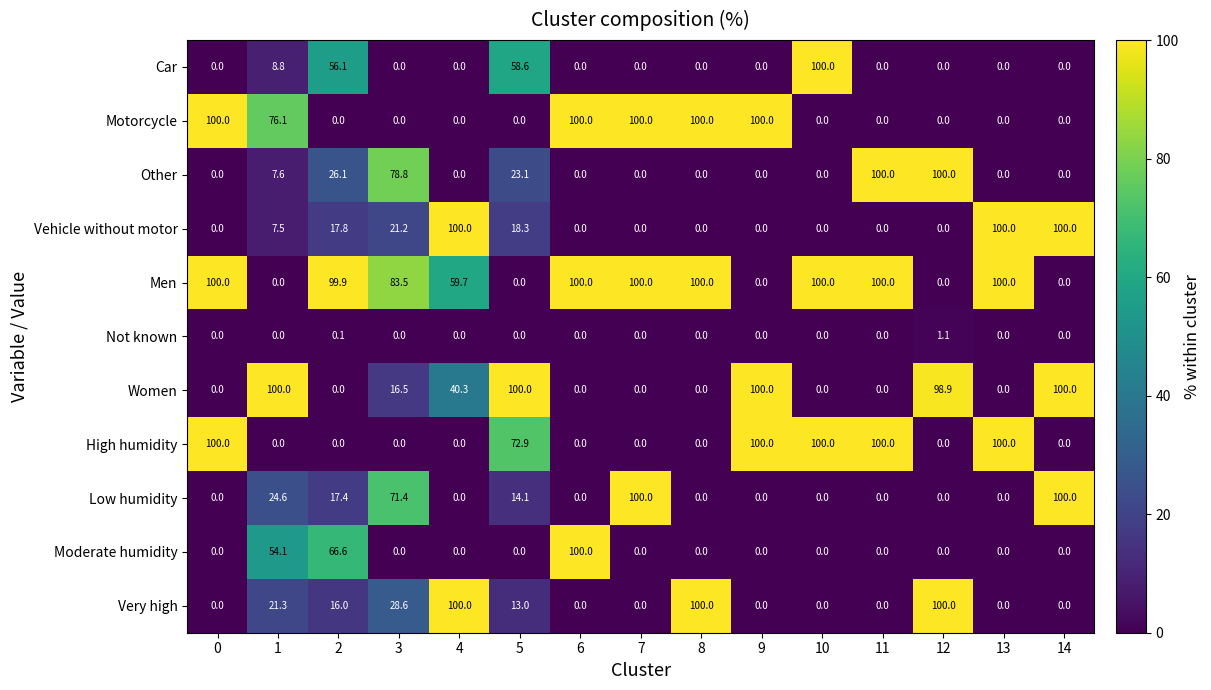

What is the maximum value shown in the chart?

100.0